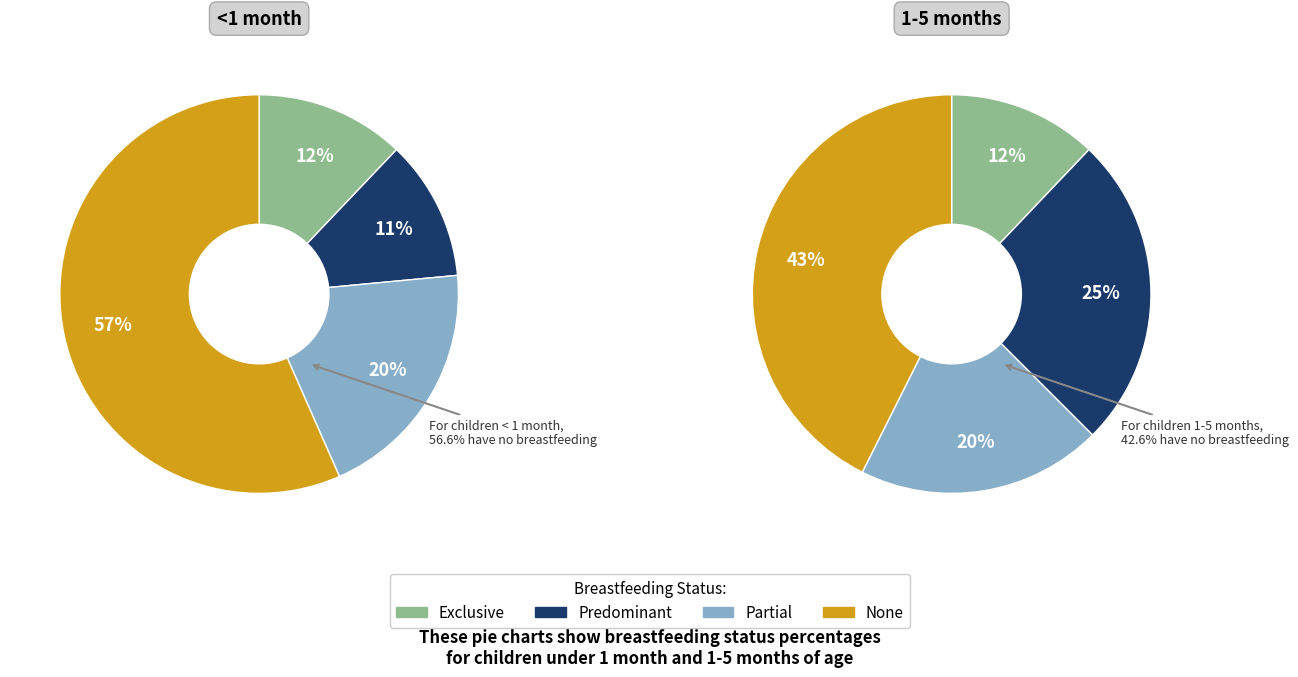

To the nearest percent, what is the combined percentage of None and Partial?

76%